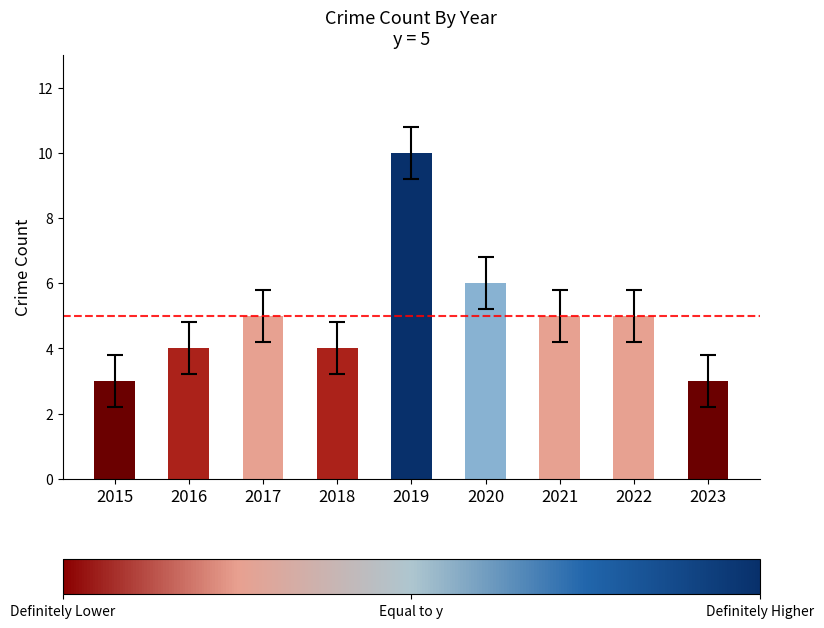

Does the chart contain stacked bars?

No